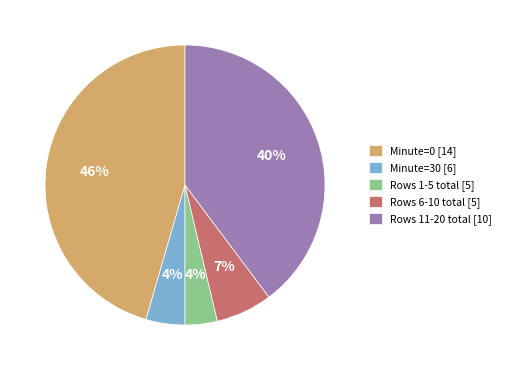

To the nearest percent, what is the difference between the largest and smallest slice percentages?

42%